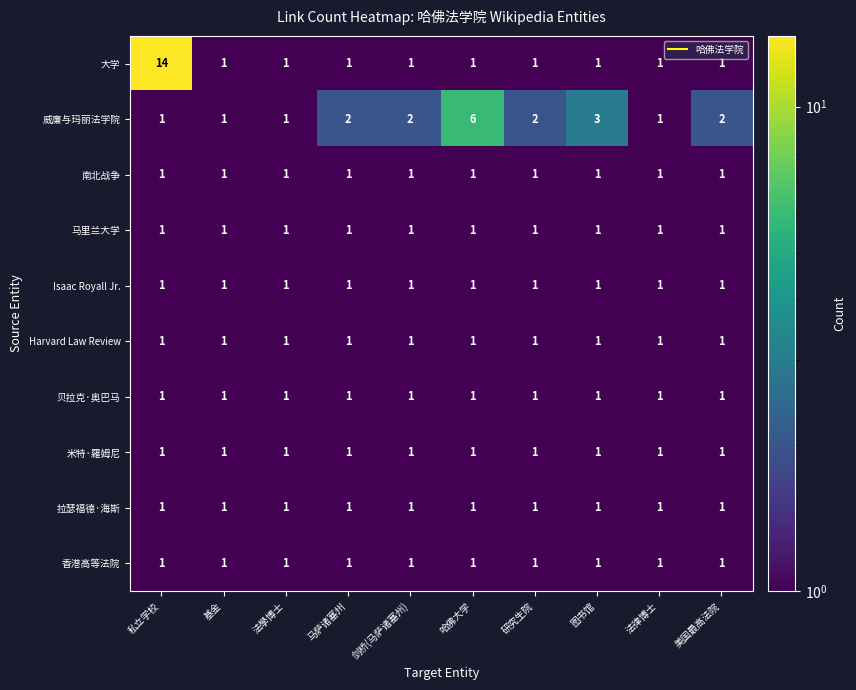

True or false: 米特·羅姆尼 has a value of 1 at 基金.

True